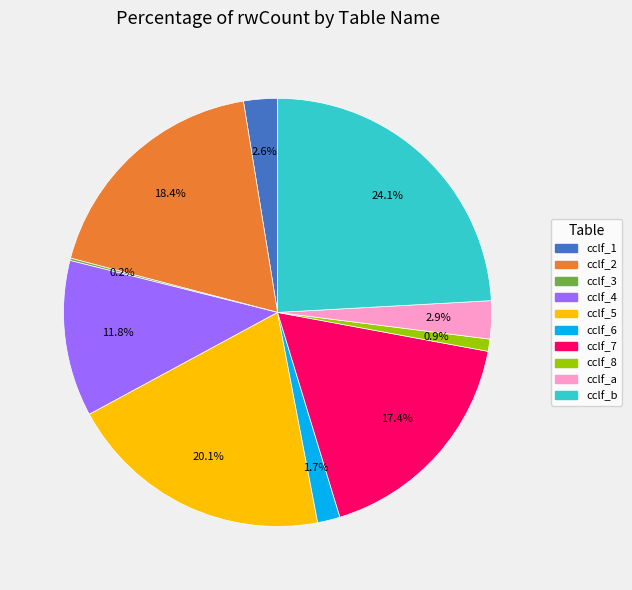

Is there a majority slice in this chart?

No